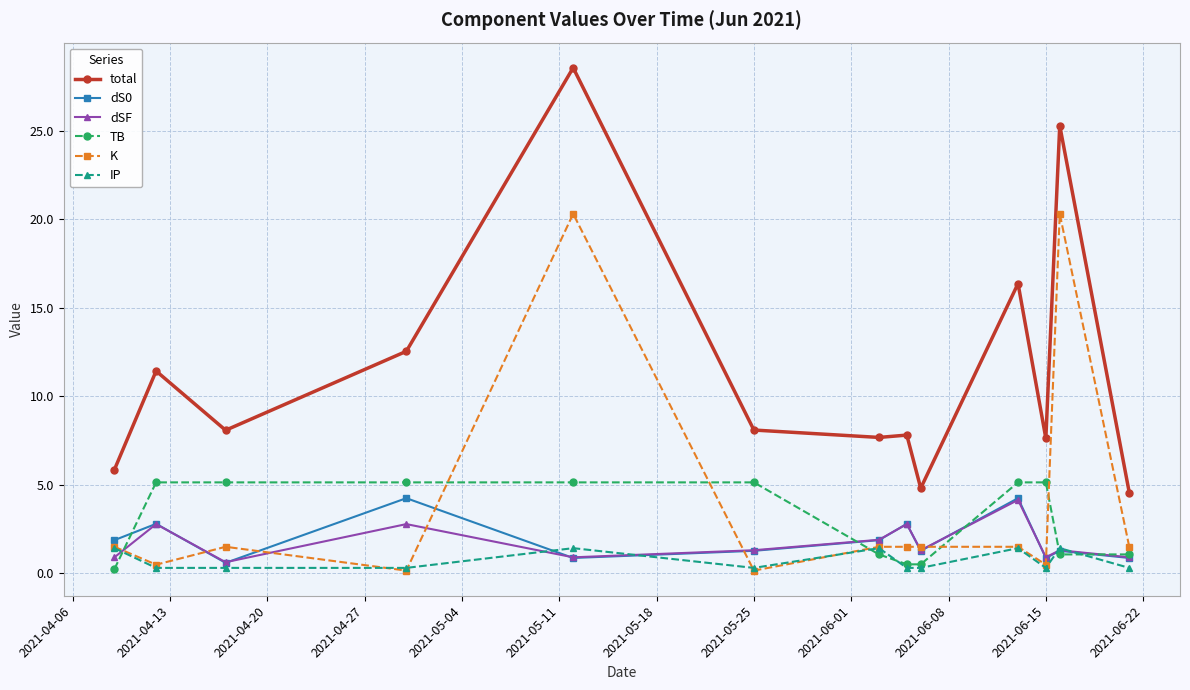

What is the greatest value displayed?

28.6